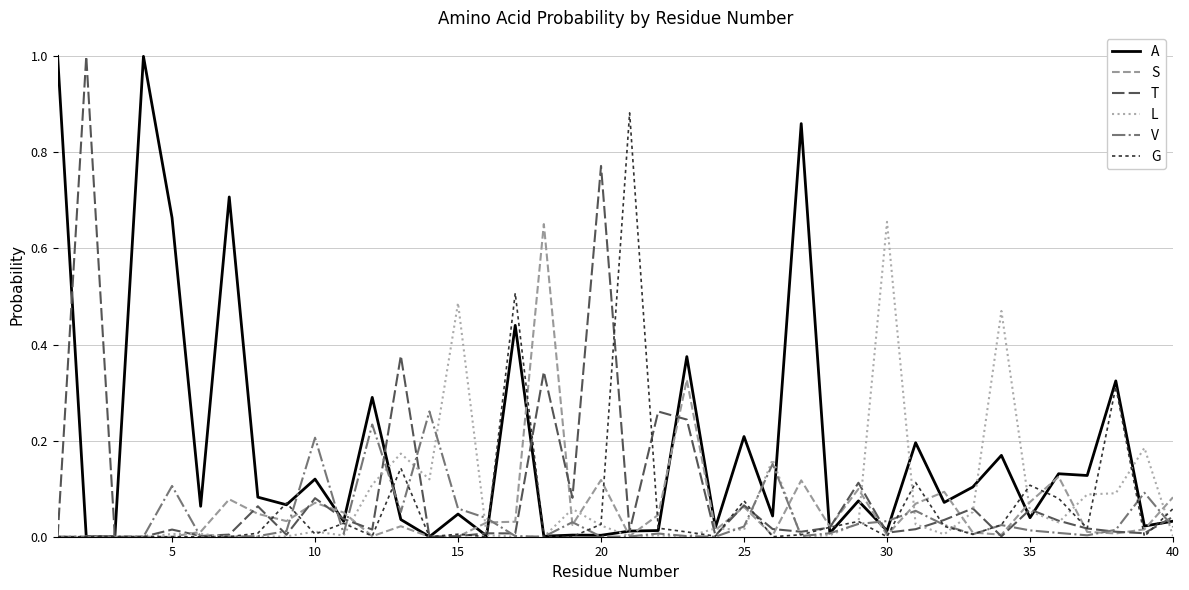

Which series has the largest total across all categories?

A